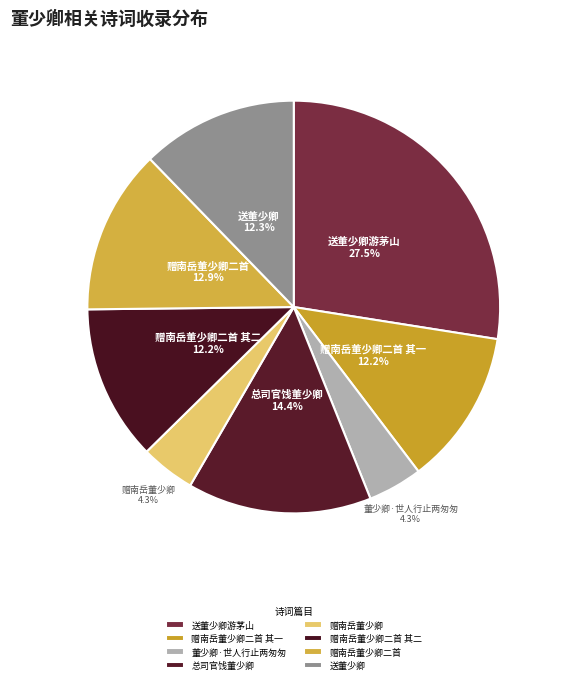

Is there a majority slice in this chart?

No